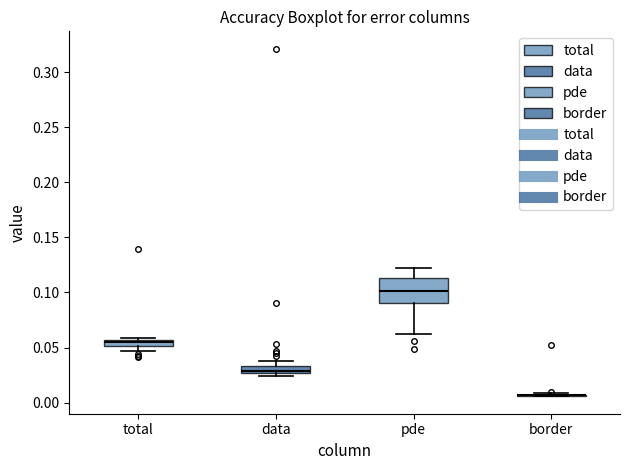

Which box is the tallest, from its lower edge to its upper edge?

pde